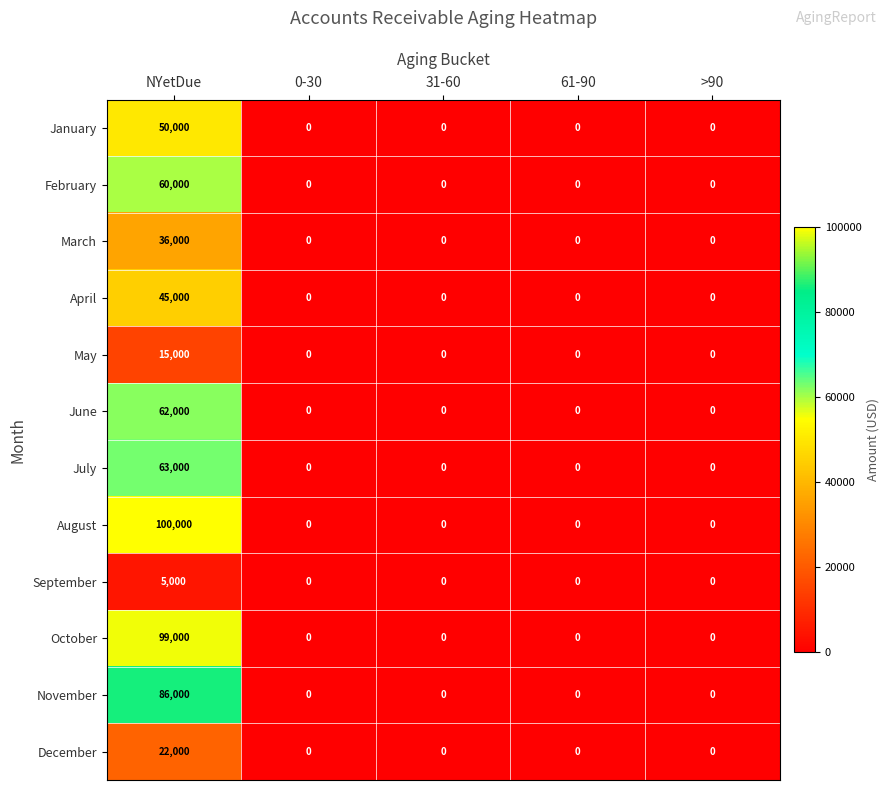

What is the maximum value shown in the chart?

100000